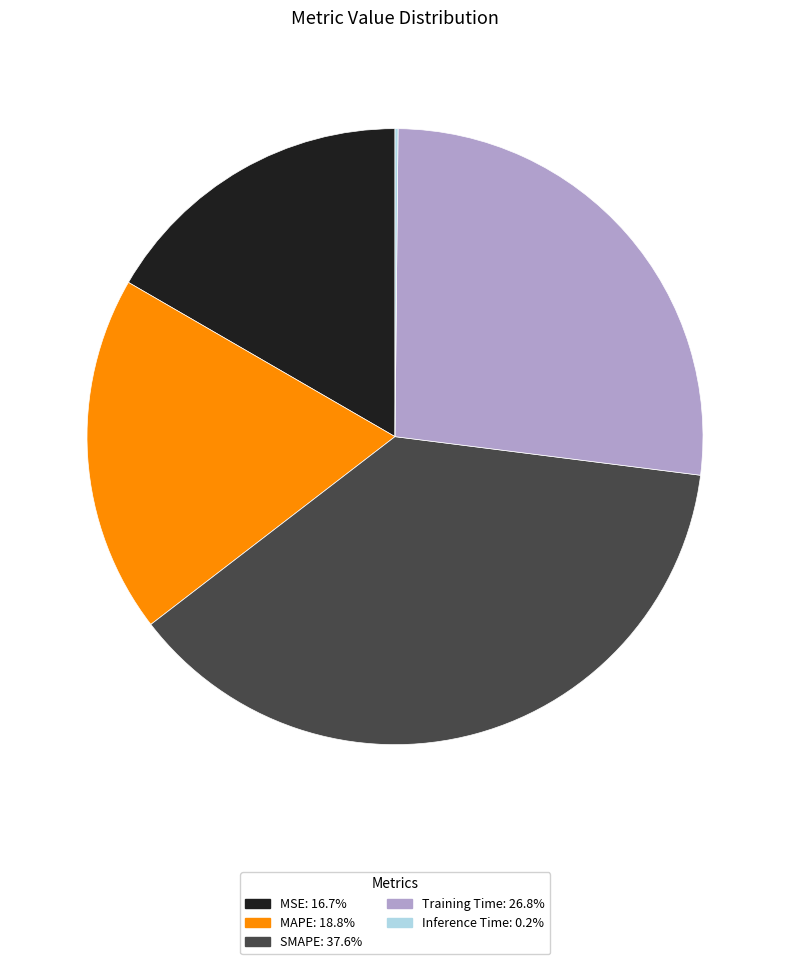

Is there a majority slice in this chart?

No